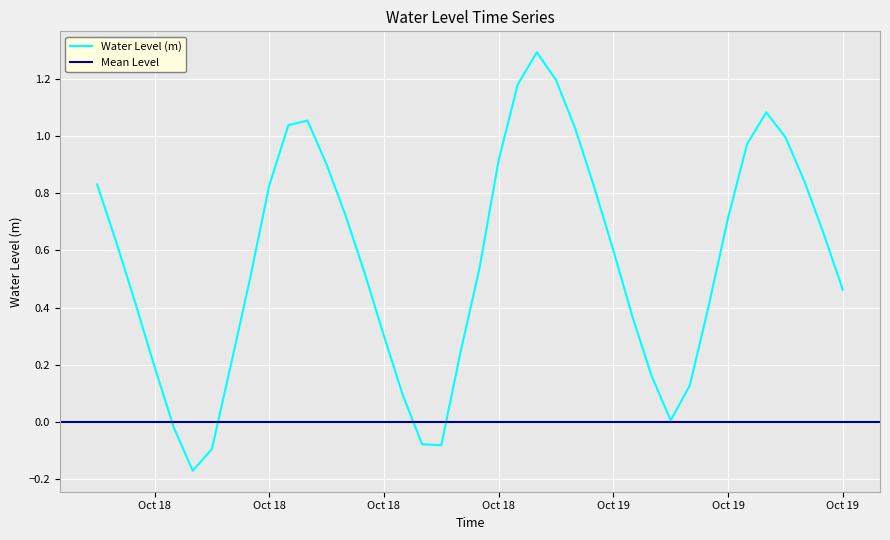

Reading left to right, transcribe all the data shown in this chart.

0.8	0.6	0.4	0.2	-0.0	-0.2	-0.1	0.2	0.5	0.8	1.0	1.1	0.9	0.7	0.5	0.3	0.1	-0.1	-0.1	0.2	0.5	0.9	1.2	1.3	1.2	1.0	0.8	0.6	0.4	0.2	0.0	0.1	0.4	0.7	1.0	1.1	1.0	0.8	0.7	0.5